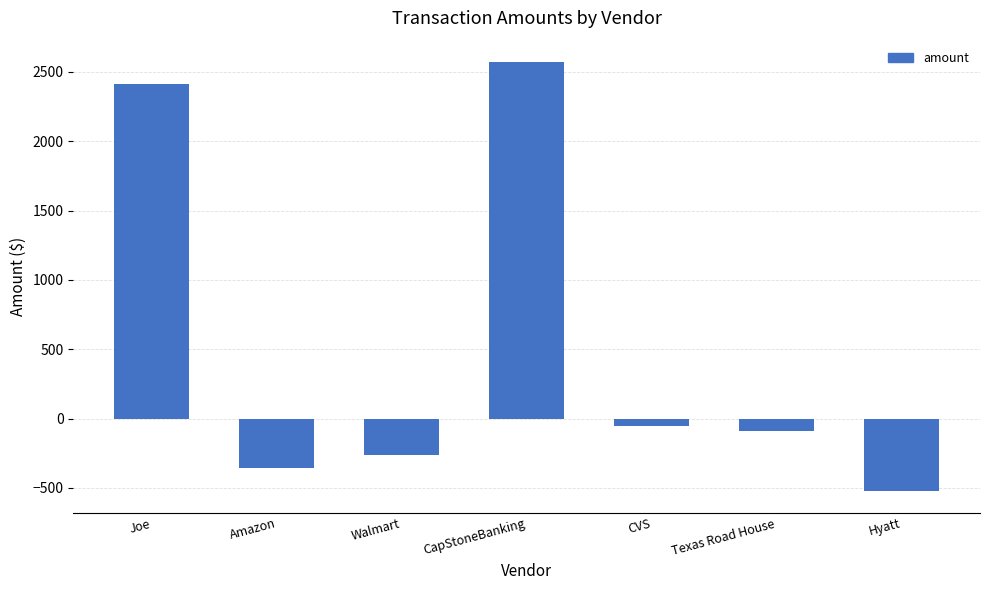

Read the value at CapStoneBanking.

2569.7